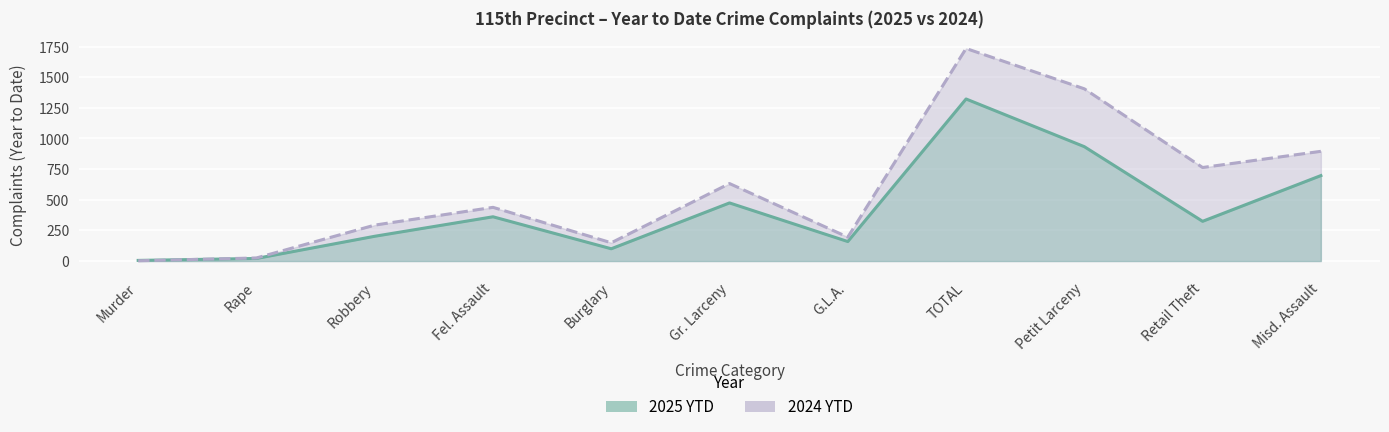

Does the chart display data point markers on the line(s)?

No